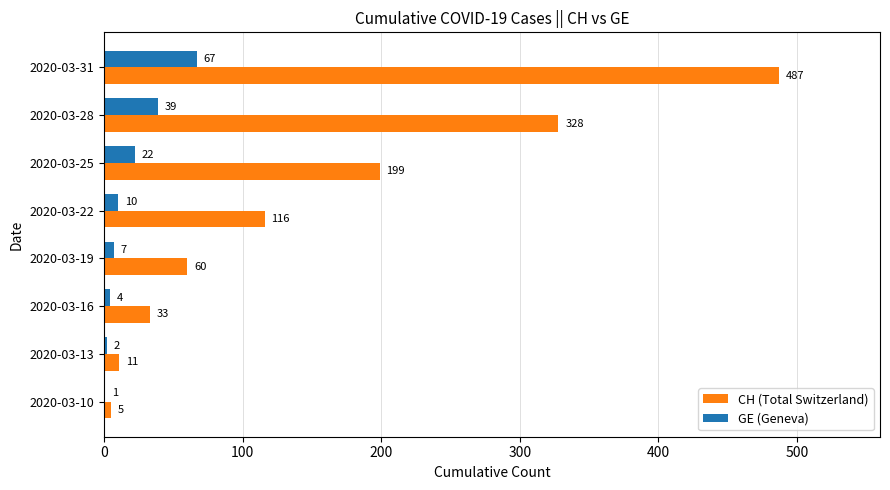

Which series changed the most between 2020-03-19 and 2020-03-22?

CH (Total Switzerland)